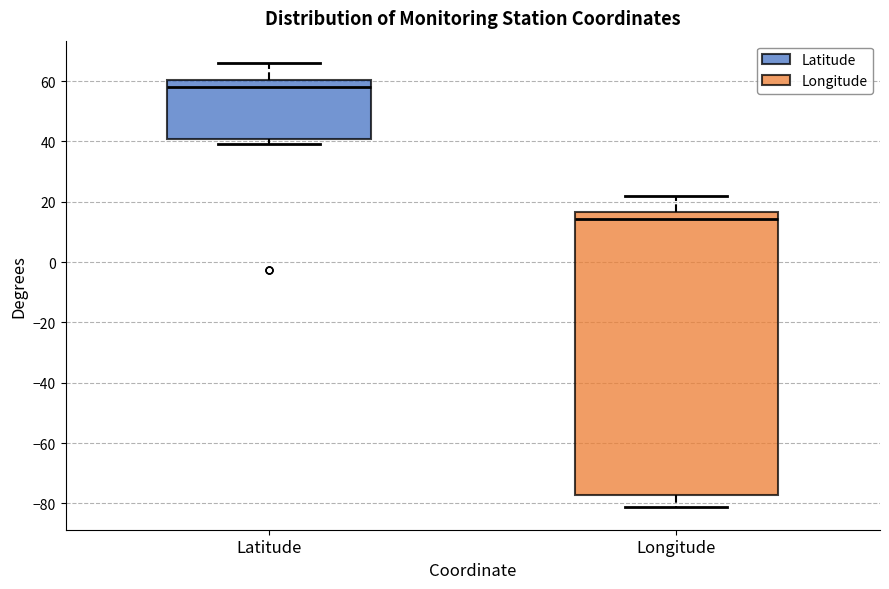

Which box has the highest median line?

Latitude